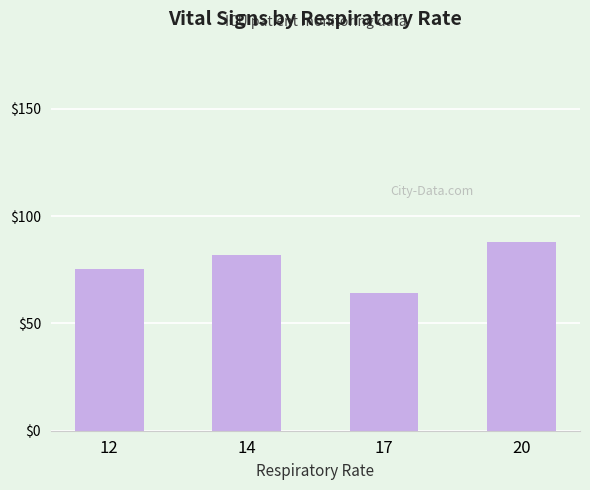

Where is the data nearest to the value 76?

12